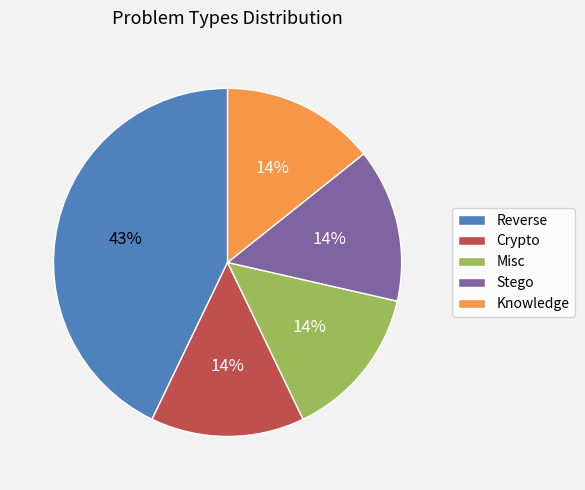

Does any single category account for the majority?

No